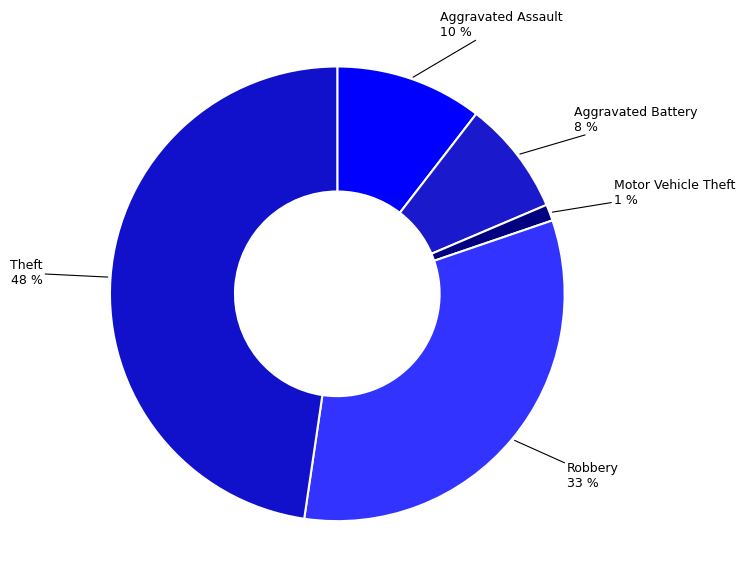

How many segments does this pie chart have?

5